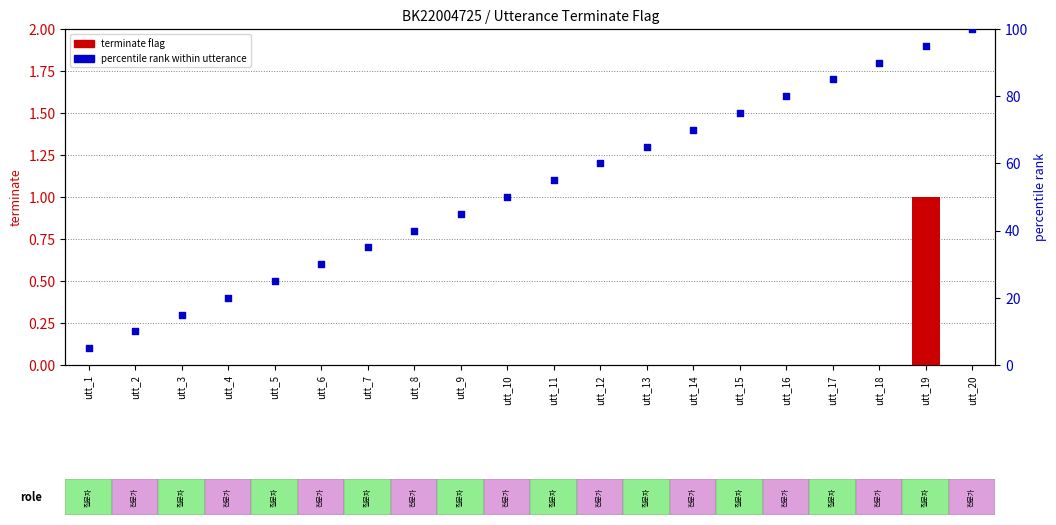

Which series contains the lowest Y value?

terminate flag